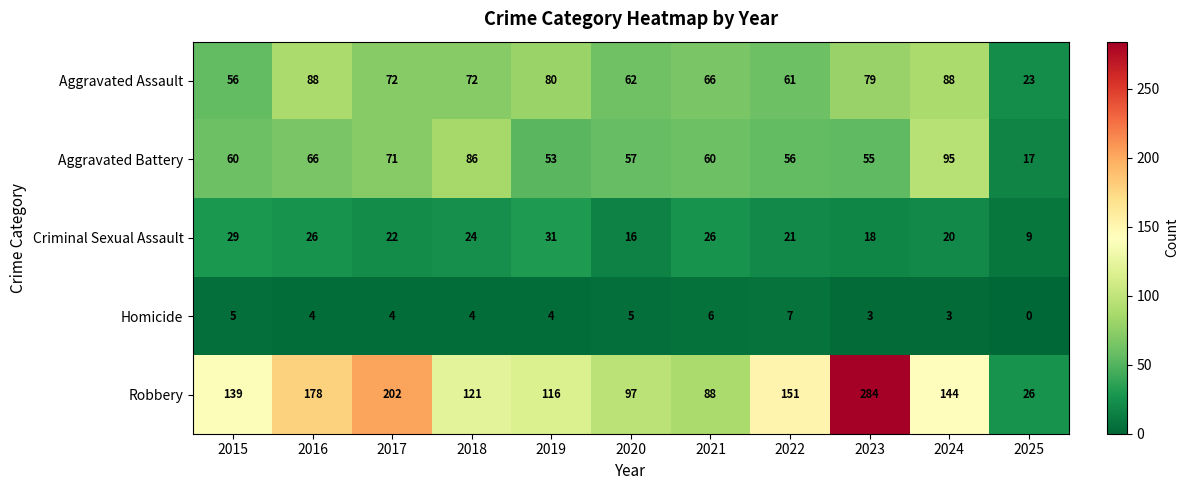

Where does the Aggravated Assault series first go above 72?

2016